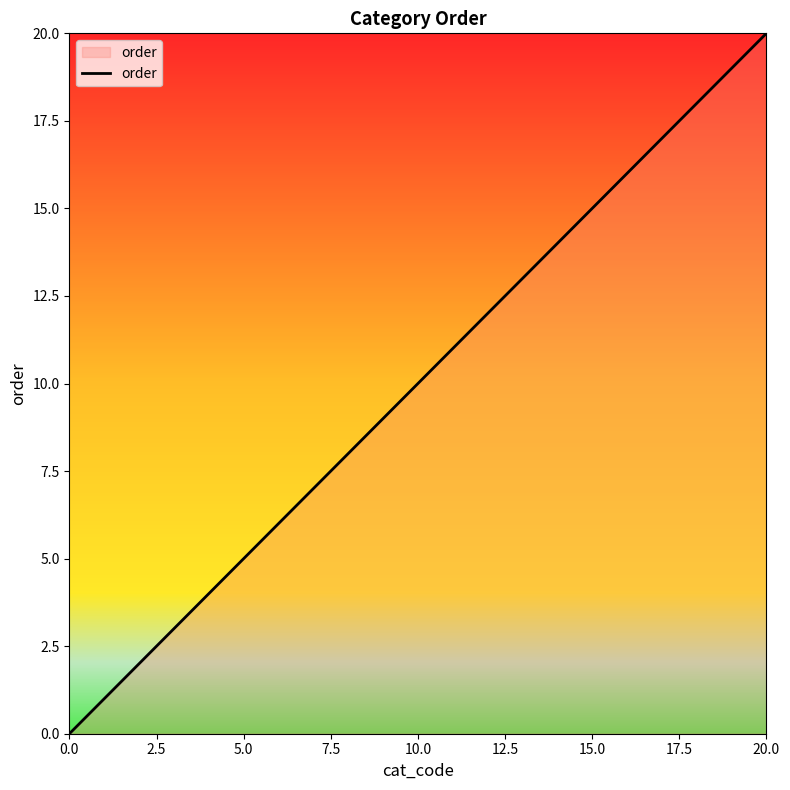

What is the maximum value shown in the chart?

20